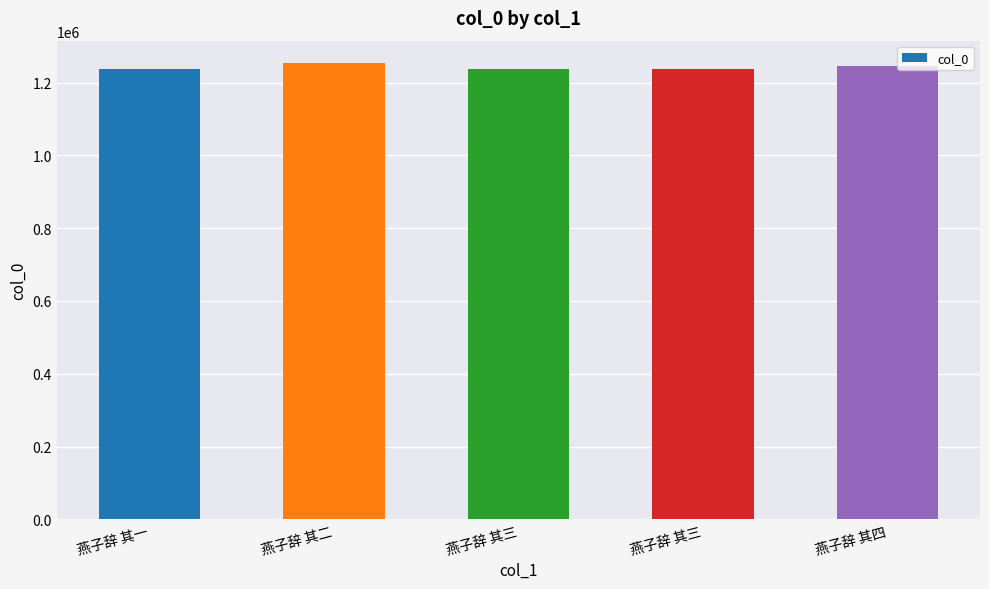

The value at 燕子辞 其一 is 1754794. True or false?

False